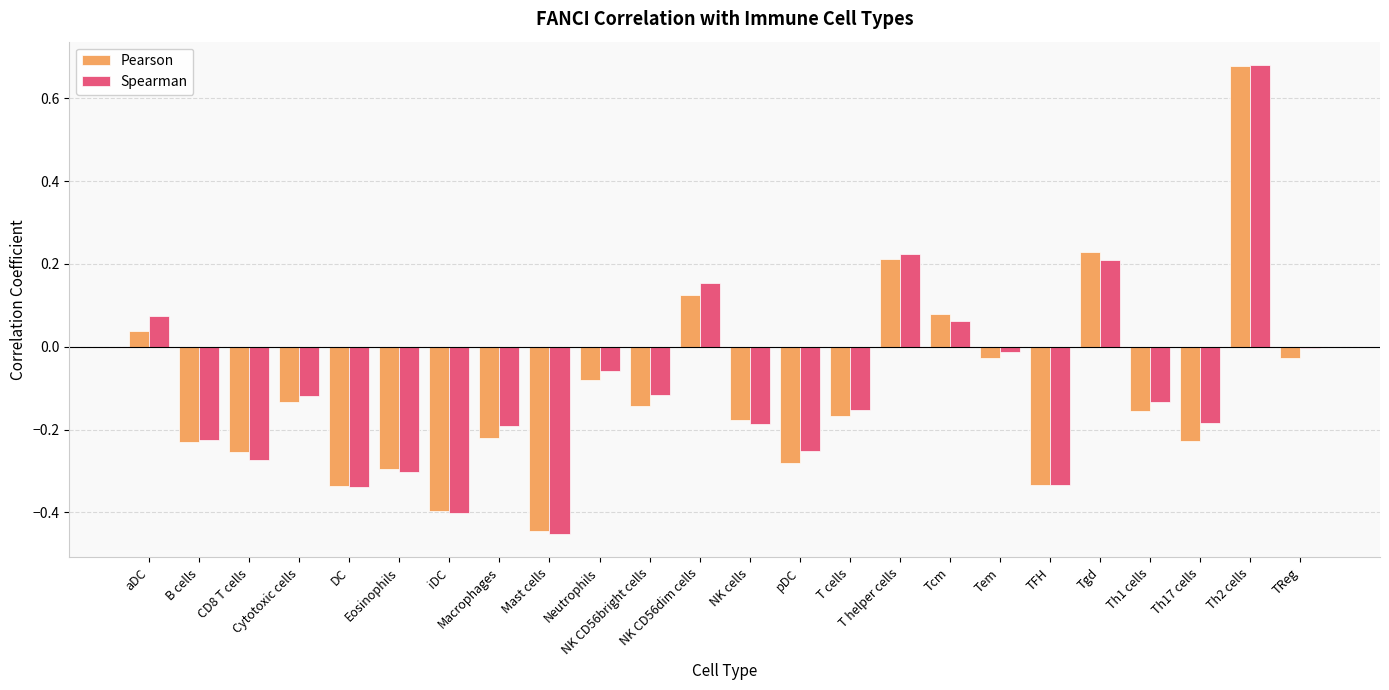

Are the bars grouped side by side (vs. stacked)?

Yes